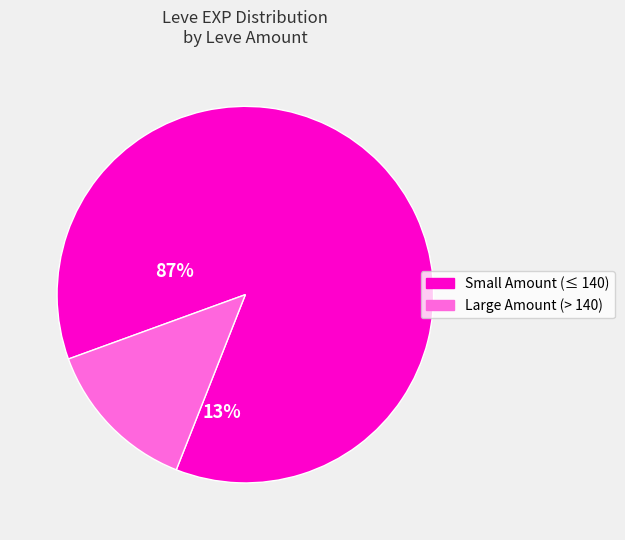

Is there any slice that represents more than half of the pie?

Yes